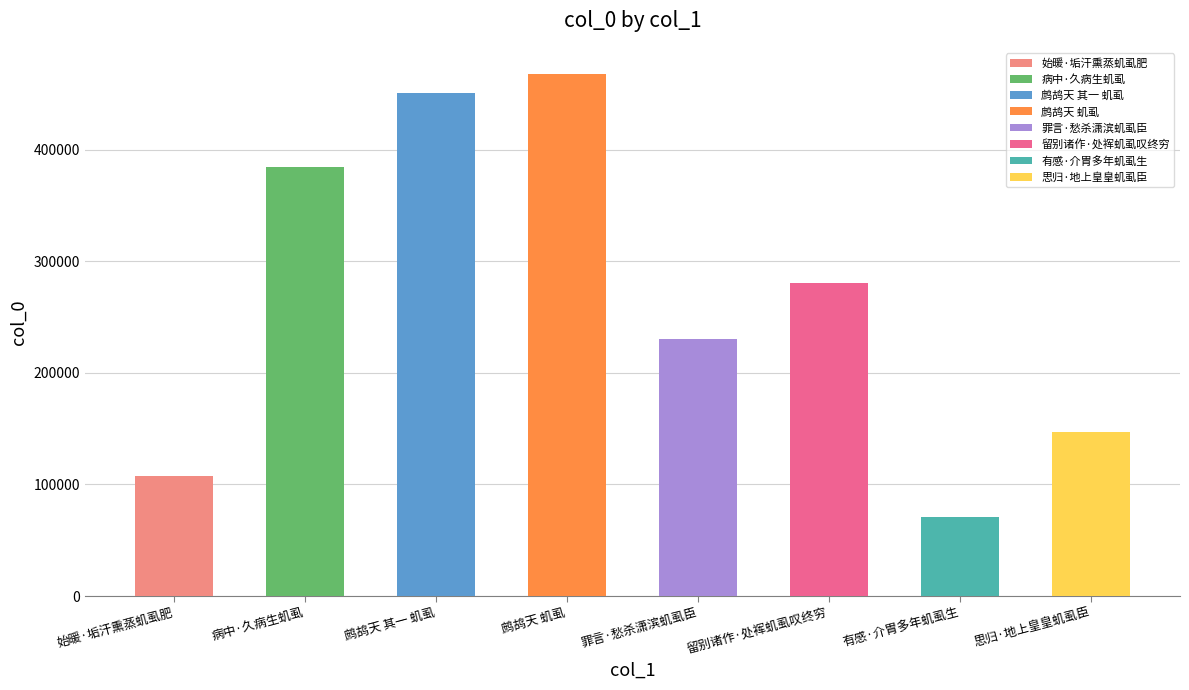

Reading right to left, extract all data points from this chart.

思归·地上皇皇虮虱臣=147189	有感·介胄多年虮虱生=71251	留别诸作·处裈虮虱叹终穷=280831	罪言·愁杀潇滨虮虱臣=230310	鹧鸪天 虮虱=467840	鹧鸪天 其一 虮虱=450994	病中·久病生虮虱=384516	始暖·垢汗熏蒸虮虱肥=107927